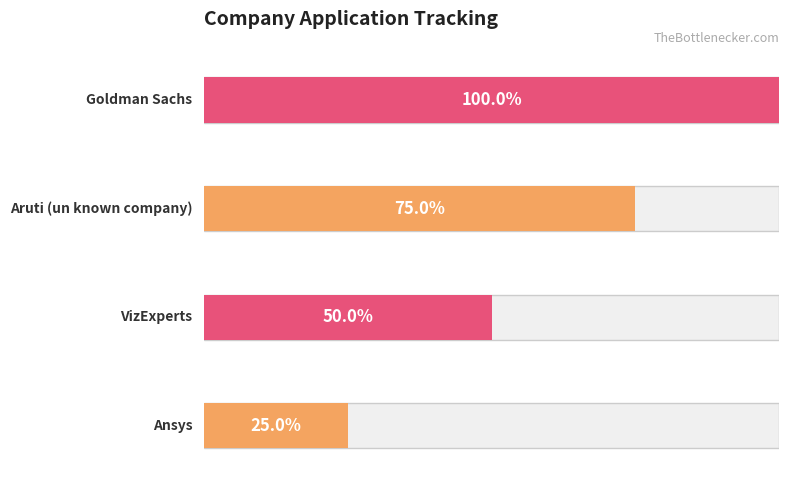

Is it true that the value at Aruti (un known company) is 4?

False